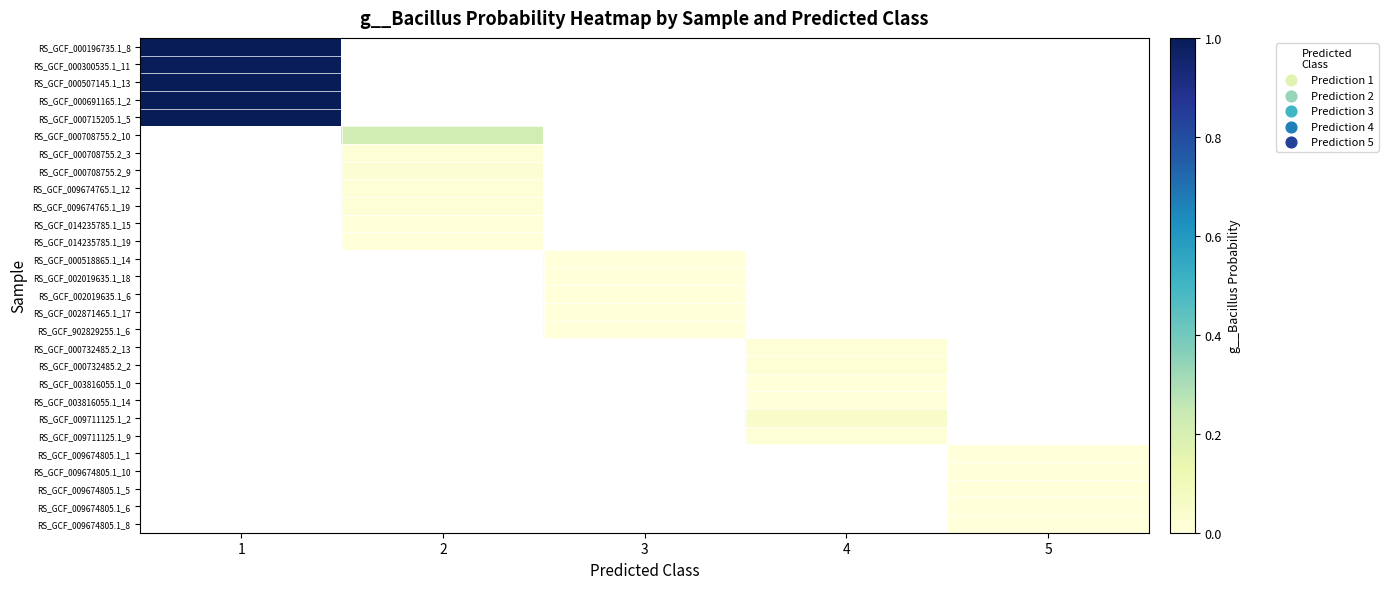

How many values in the RS_GCF_002871465.1_17 series exceed 0?

1